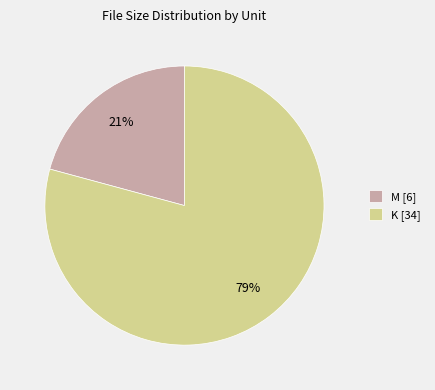

Count the number of slices in the pie.

2